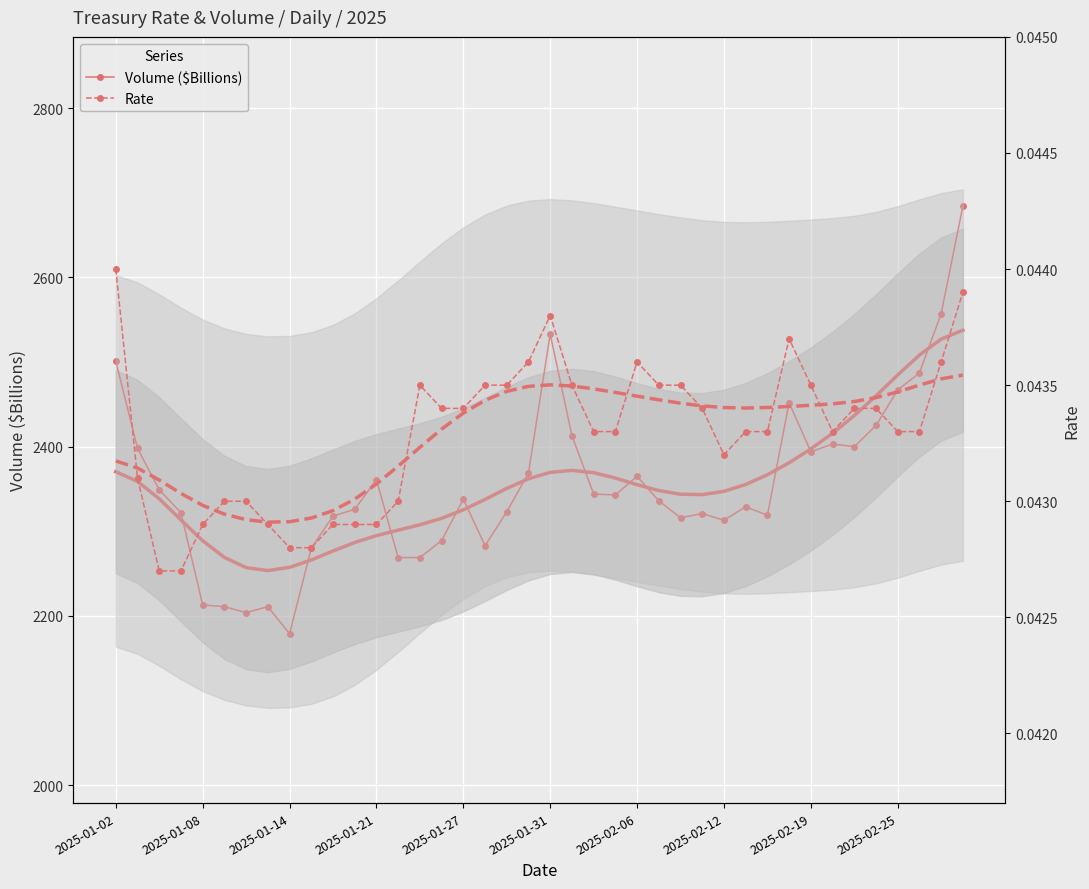

What is the value of the Volume ($Billions) point at the 17th from the left?

2338.0